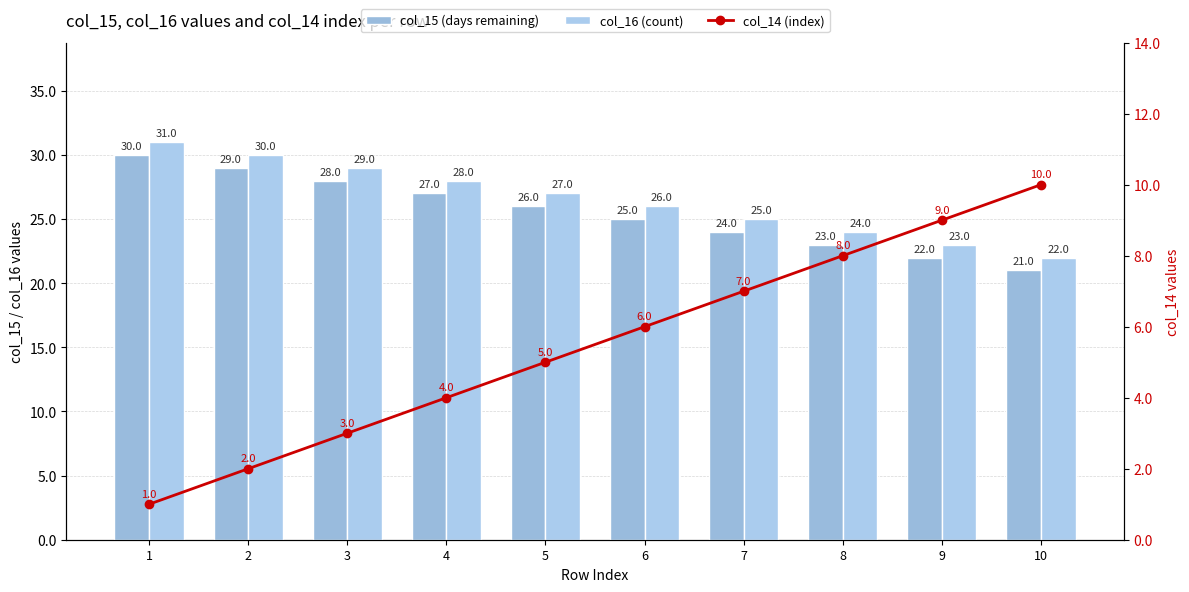

Which series has the largest range (max minus min)?

col_15 (days remaining)